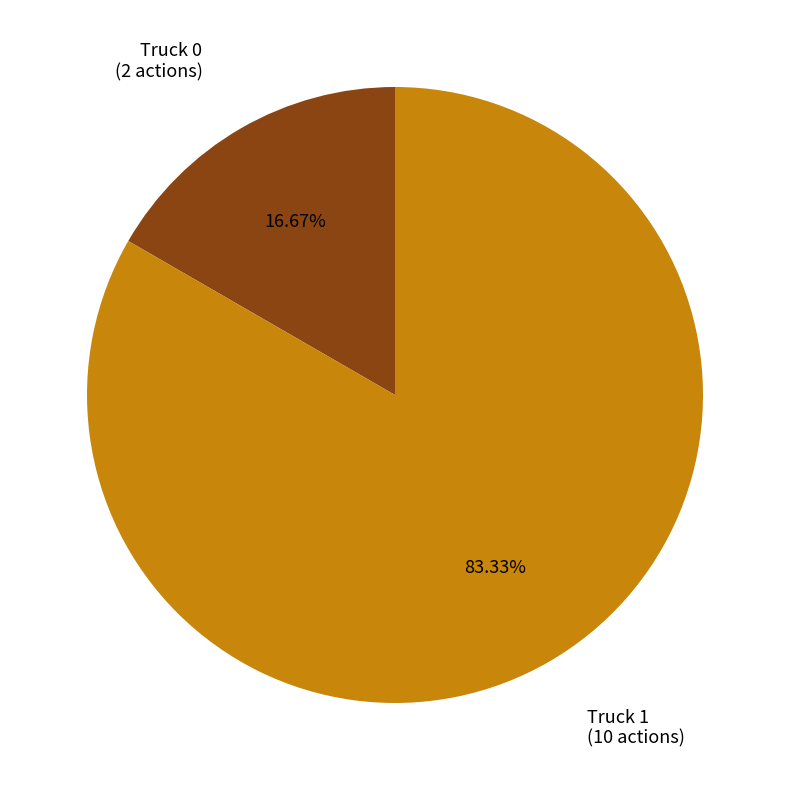

Is there a majority slice in this chart?

Yes